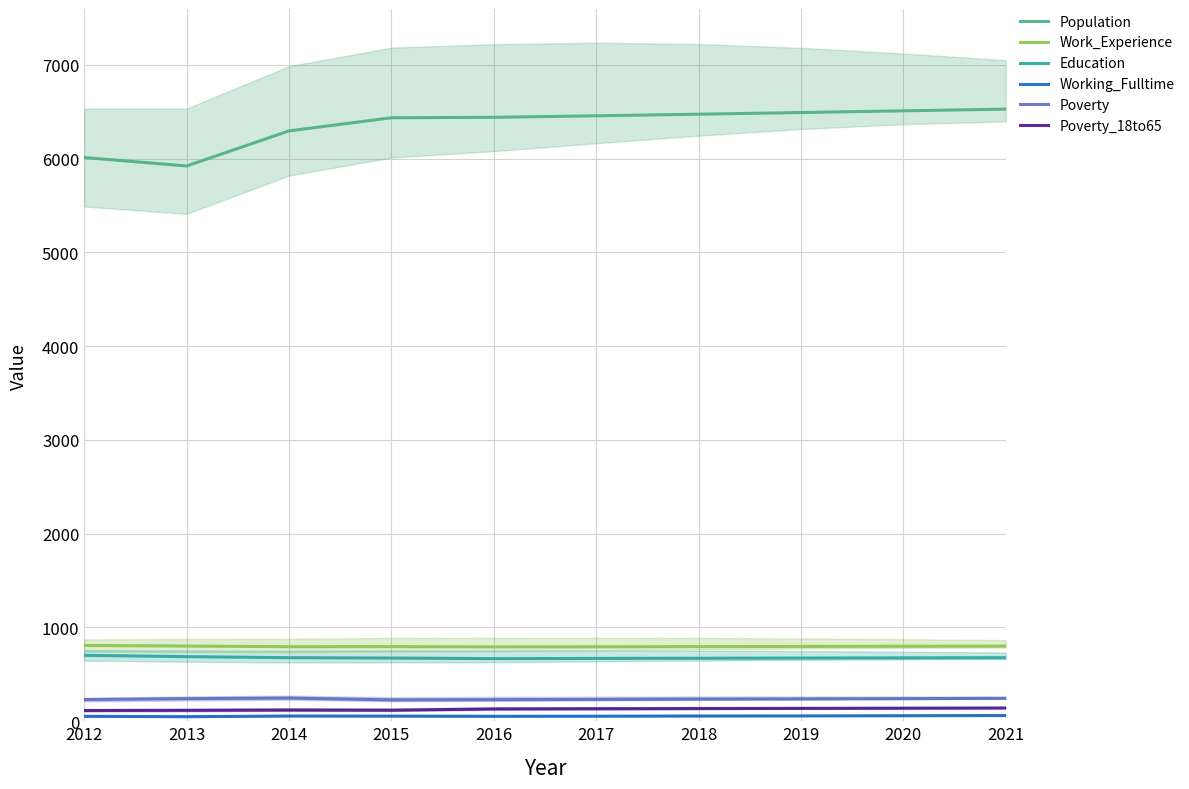

Between 2015 and 2017, which series saw the biggest shift?

Population